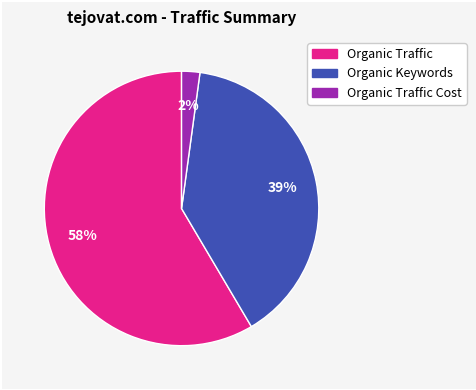

To the nearest percent, what is the average slice percentage?

33%